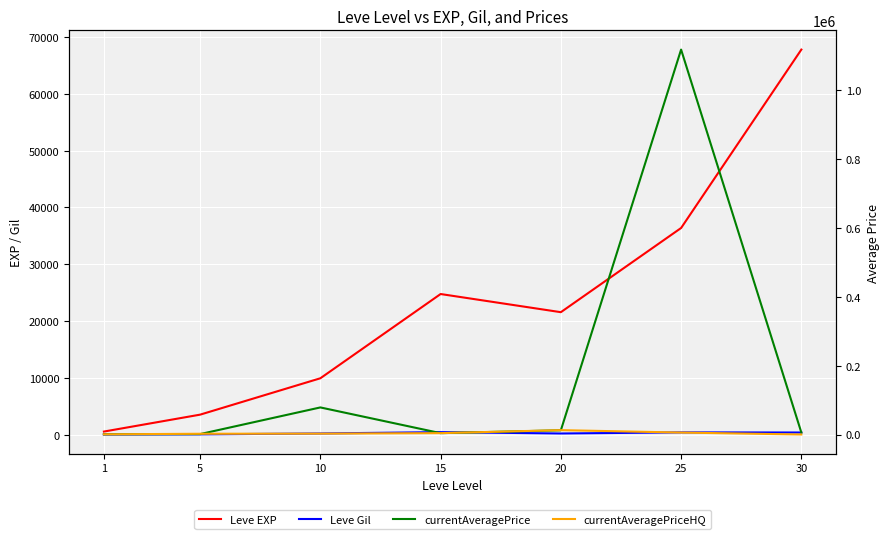

What is the total value across all series at 25?

1158583.7